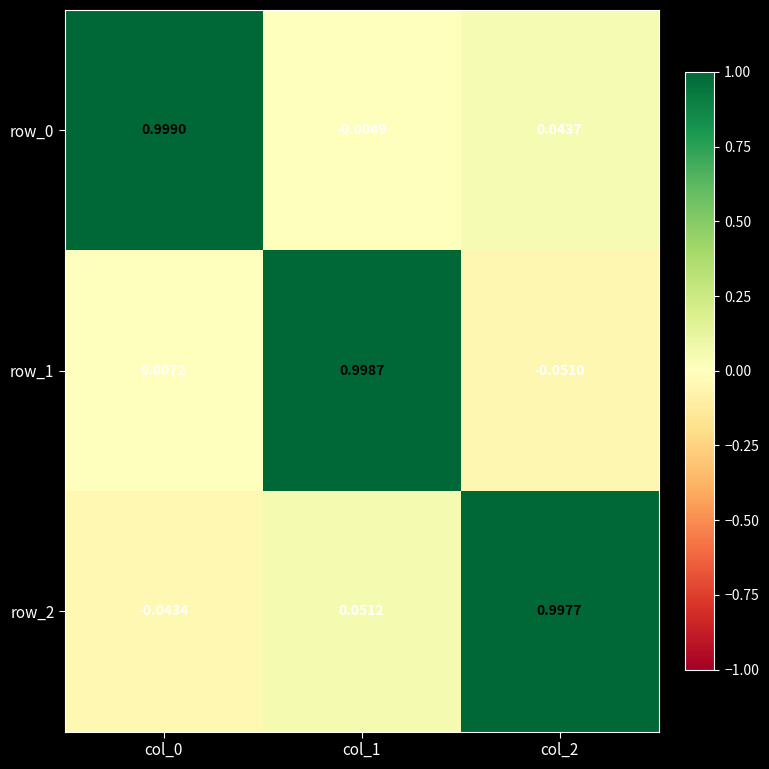

Is the value of row_0 at col_2 greater than the value of row_1 at col_0?

Yes